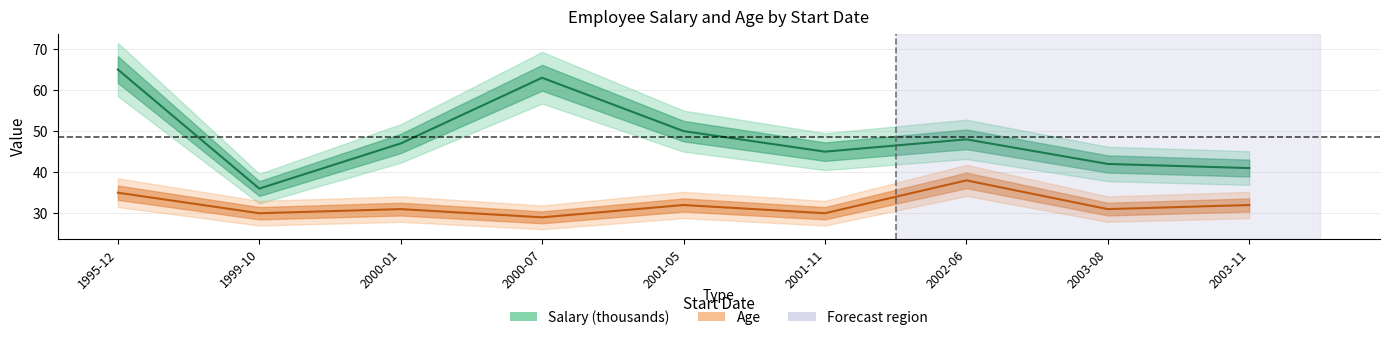

True or false: Age and Salary (thousands) cross at least once.

False